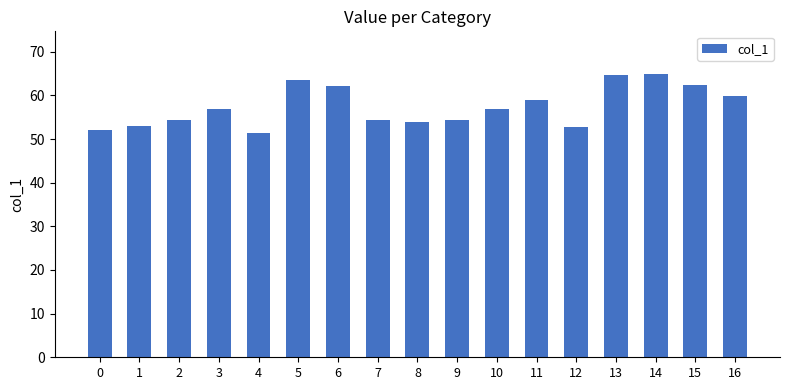

How many values exceed 56?

9